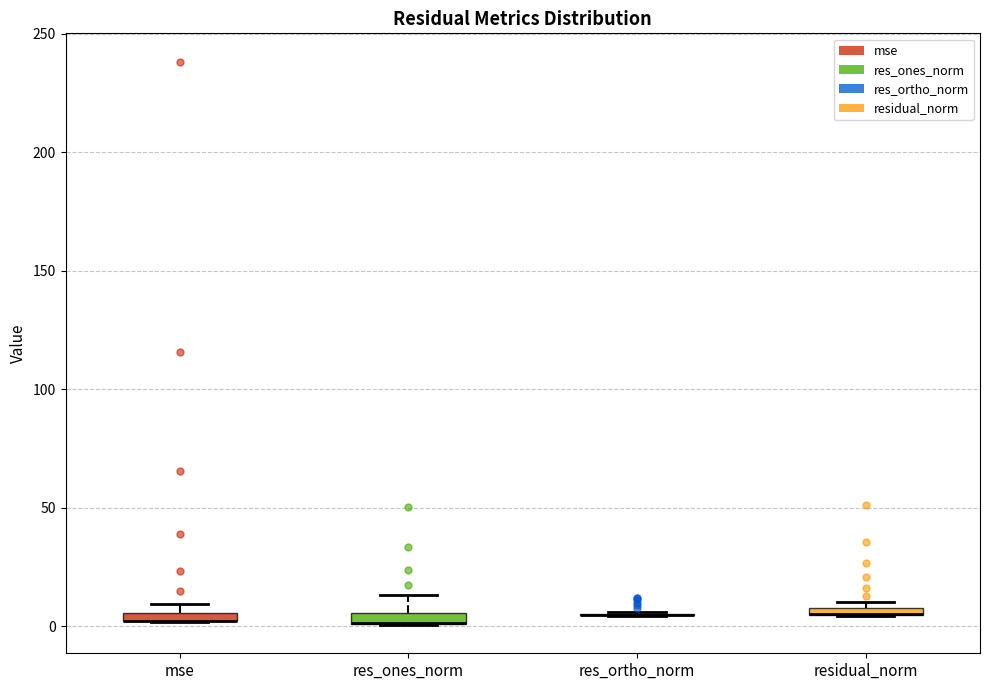

Where is the upper edge of the box for residual_norm on the y-axis? The values are not printed on the chart, so give them approximately, as read against the axis.

10